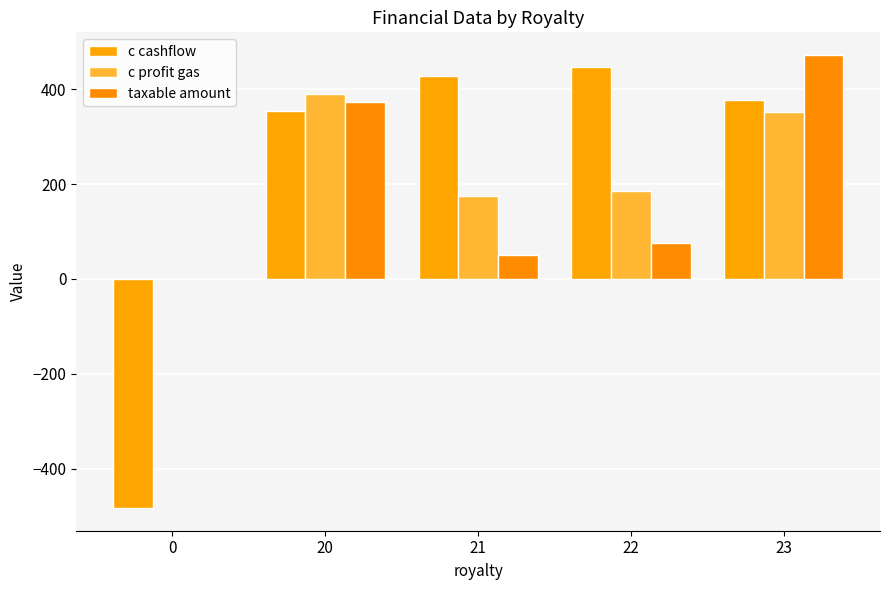

At how many categories does at least one series exceed 215?

4